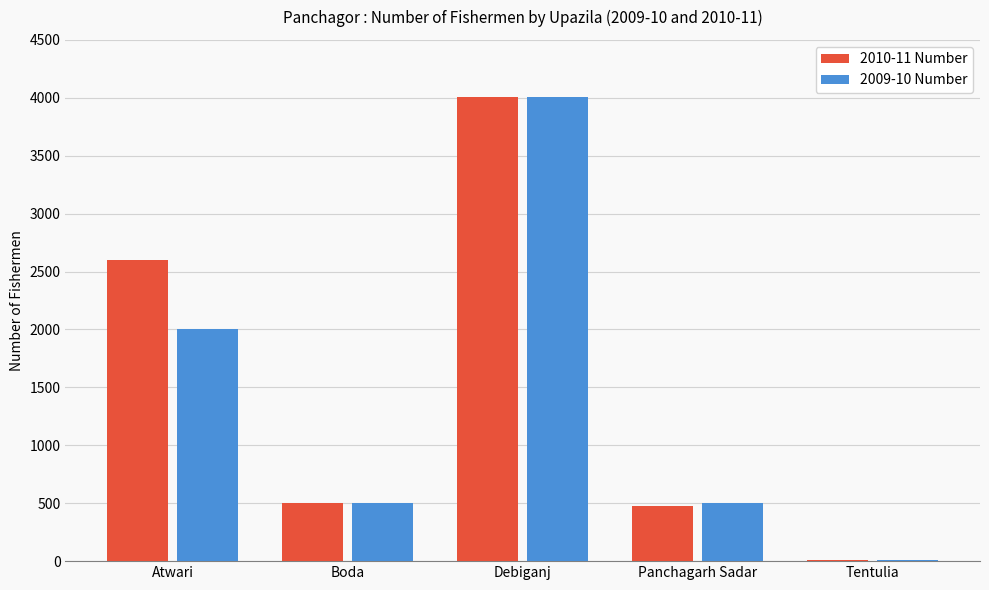

Reading left to right, transcribe all the data shown in this chart.

2010-11 Number: Atwari=2600	Boda=505	Debiganj=4010	Panchagarh Sadar=475	Tentulia=14
2009-10 Number: Atwari=2000	Boda=500	Debiganj=4010	Panchagarh Sadar=500	Tentulia=14